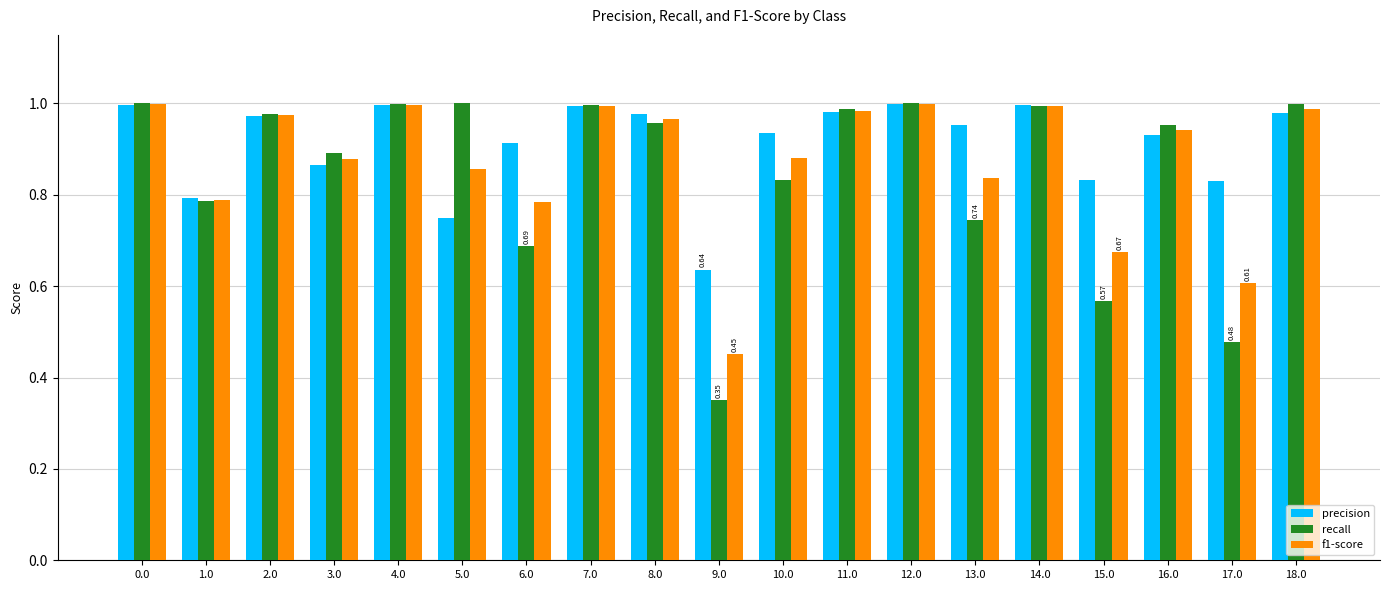

What is the sum of the precision values at 15.0 and 6.0?

1.7